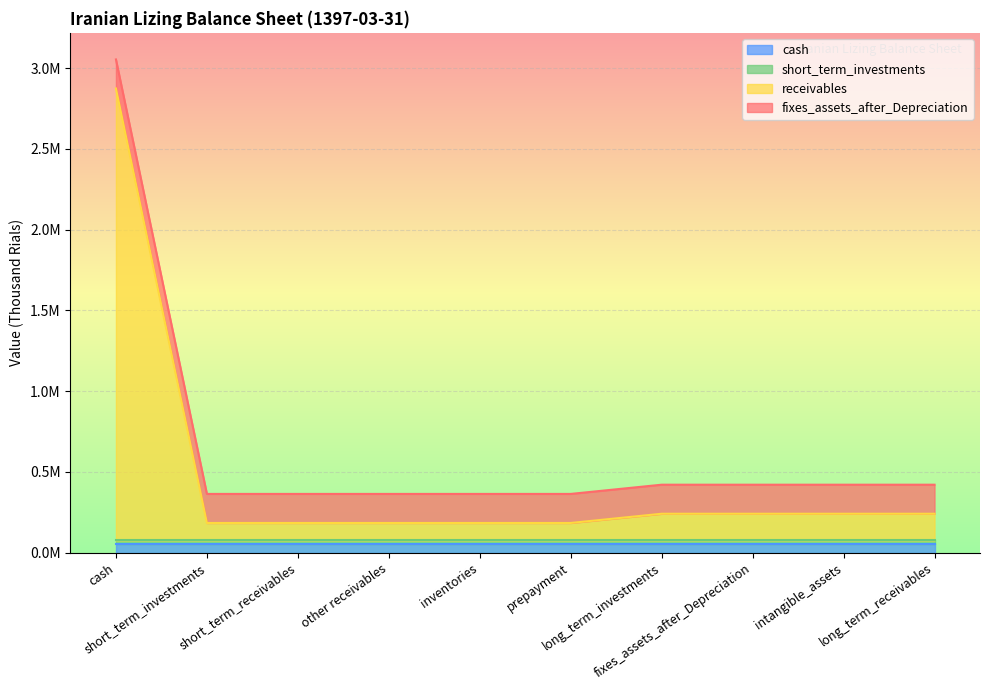

What is the label of the 10th point from the right?

cash